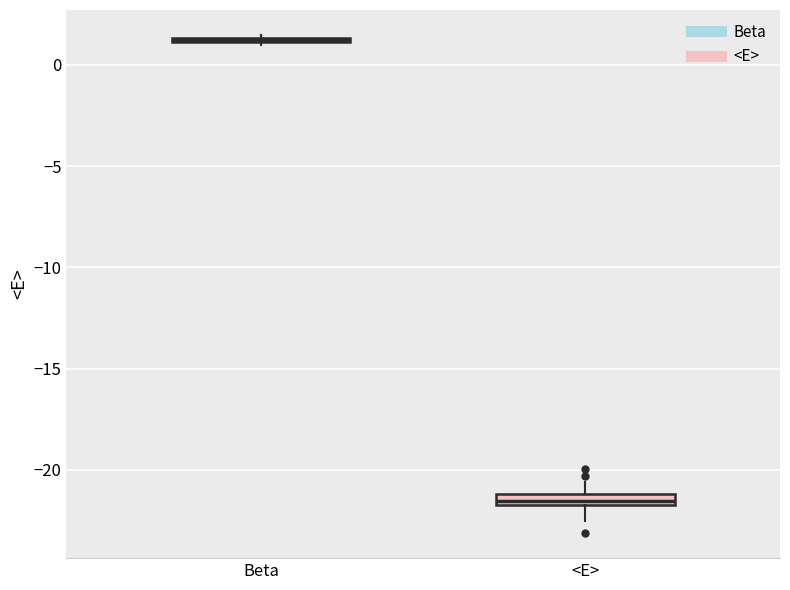

Which box has the highest median line?

Beta